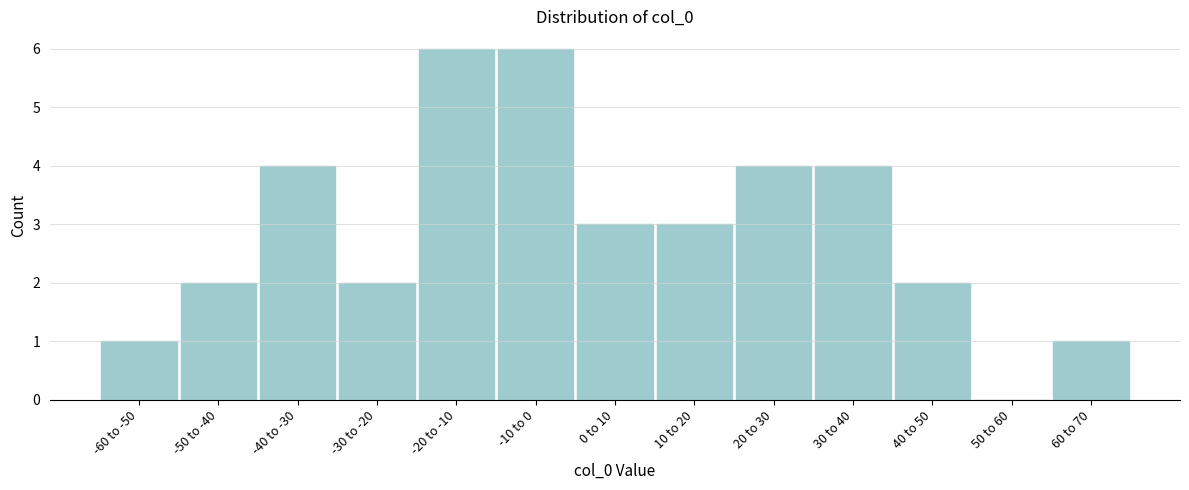

Reading left to right, list all the values displayed in this chart.

-60 to -50=1	-50 to -40=2	-40 to -30=4	-30 to -20=2	-20 to -10=6	-10 to 0=6	0 to 10=3	10 to 20=3	20 to 30=4	30 to 40=4	40 to 50=2	50 to 60=0	60 to 70=1